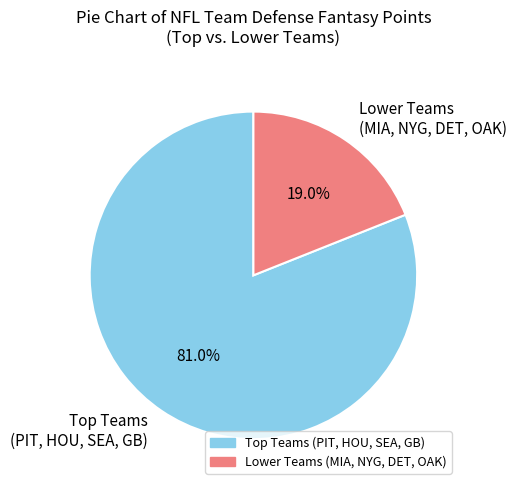

Does any single category account for the majority?

Yes